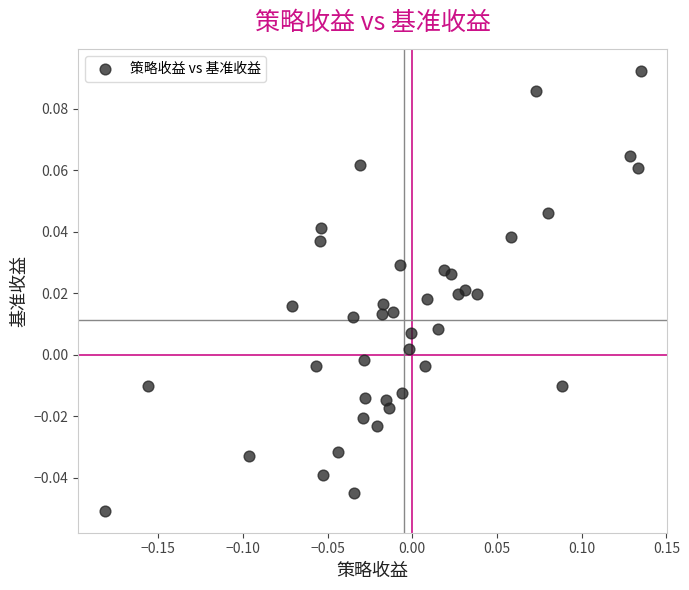

What is the range of X values (max minus min)?

0.3